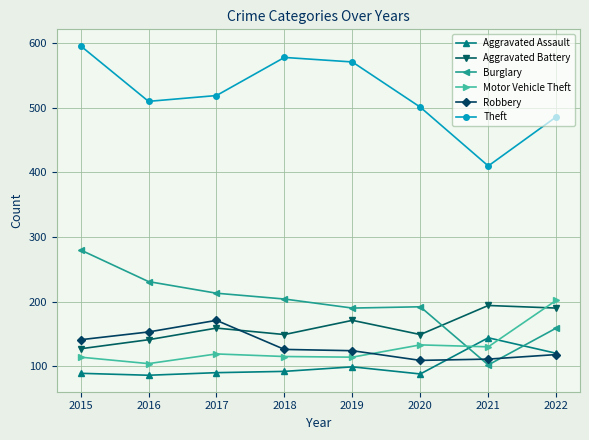

True or false: Aggravated Battery and Motor Vehicle Theft intersect in this chart.

True